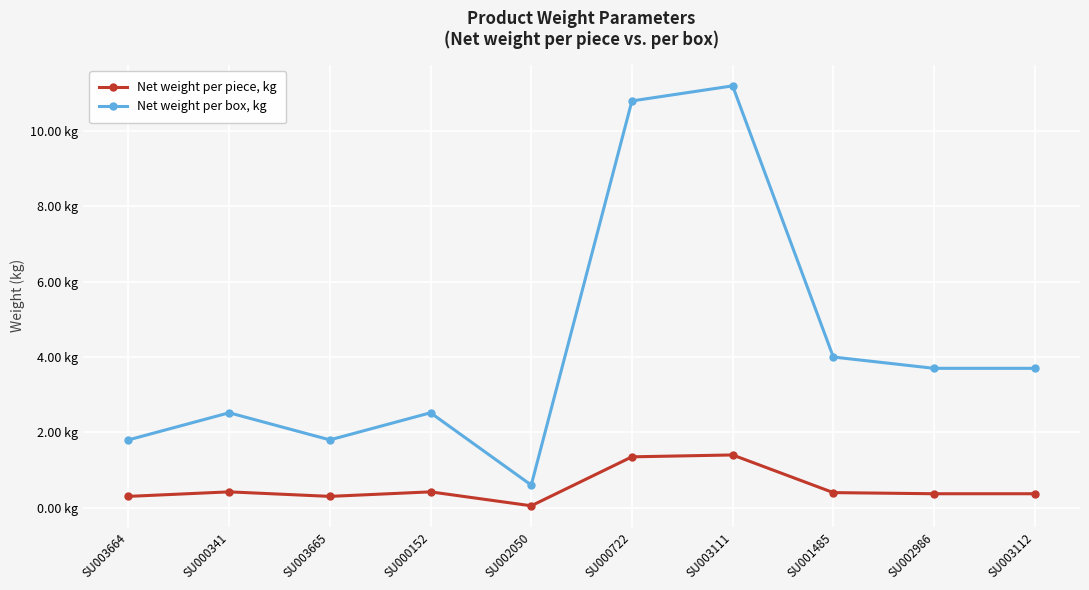

The Net weight per box, kg series shows 3.7 at SU002986. True or false?

True